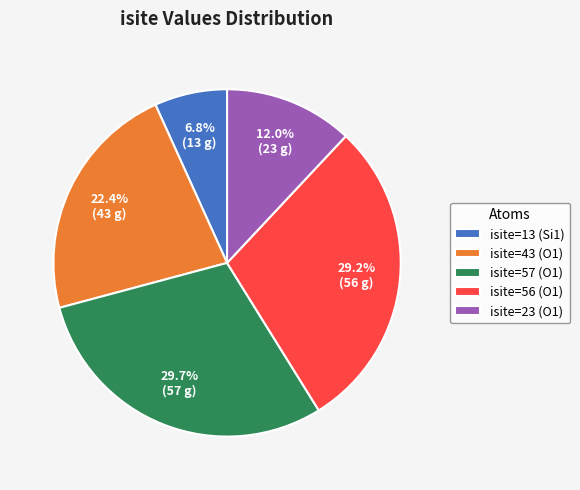

To the nearest percent, what is the difference between the largest and smallest slice percentages?

23%